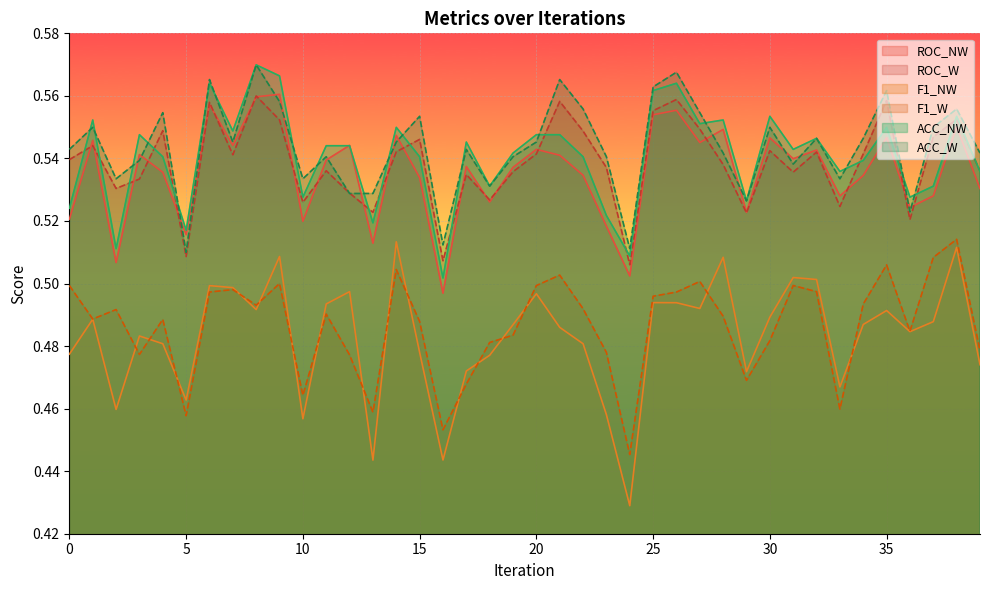

At how many categories does at least one series exceed 0?

40